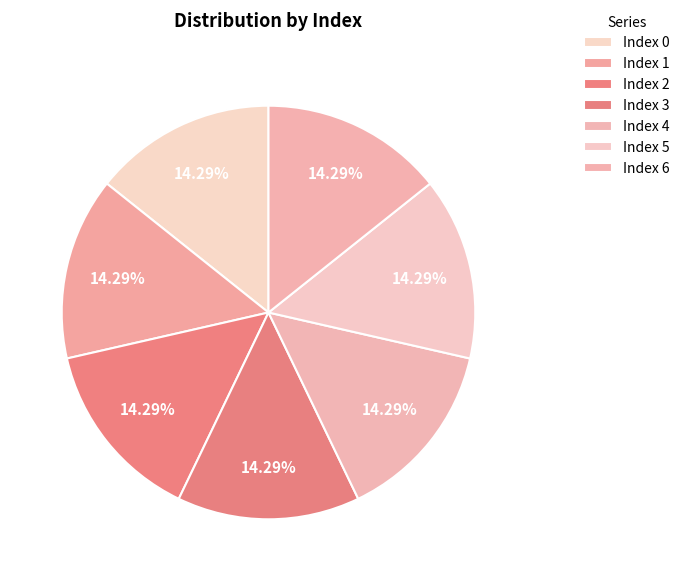

To the nearest percent, what is the average slice percentage?

14%